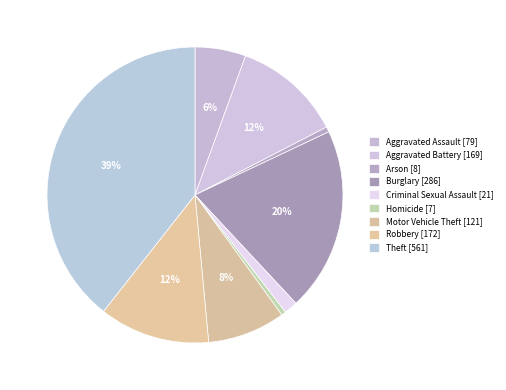

To the nearest percent, what is the difference between the Burglary and Aggravated Battery slice percentages?

8%